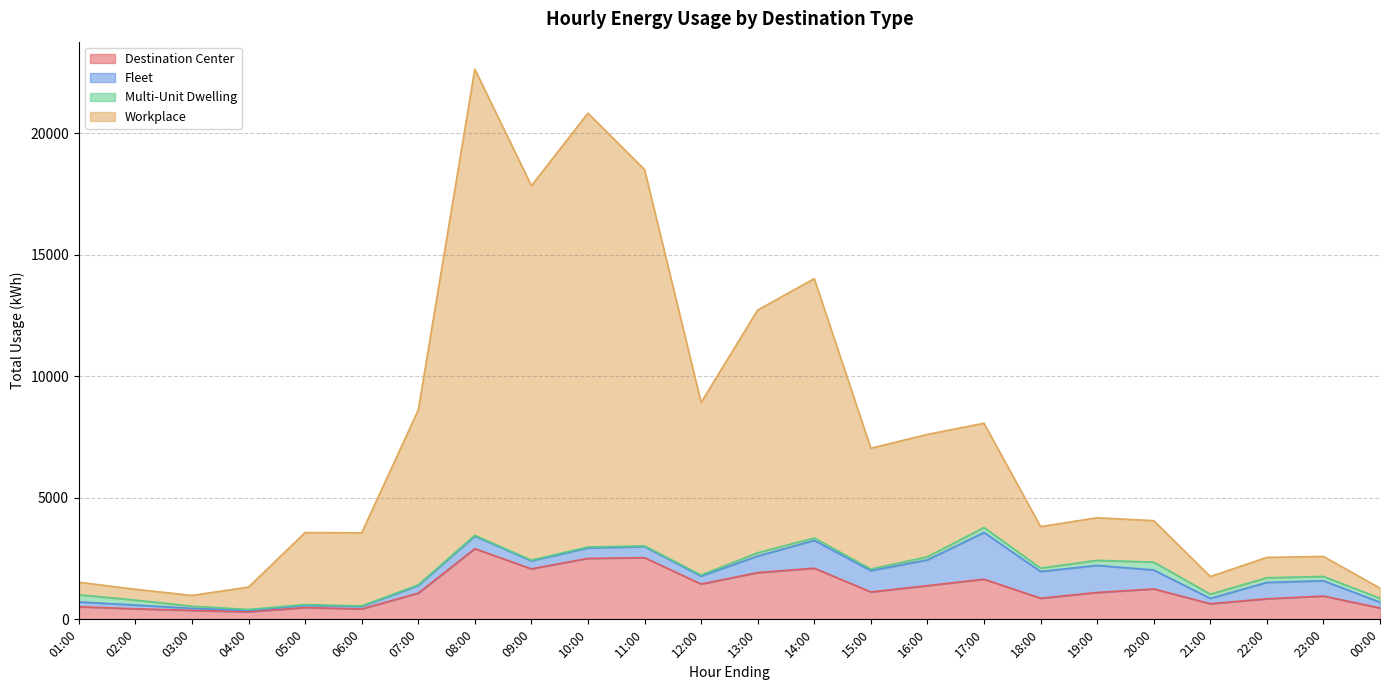

True or false: Destination Center and Workplace intersect in this chart.

False